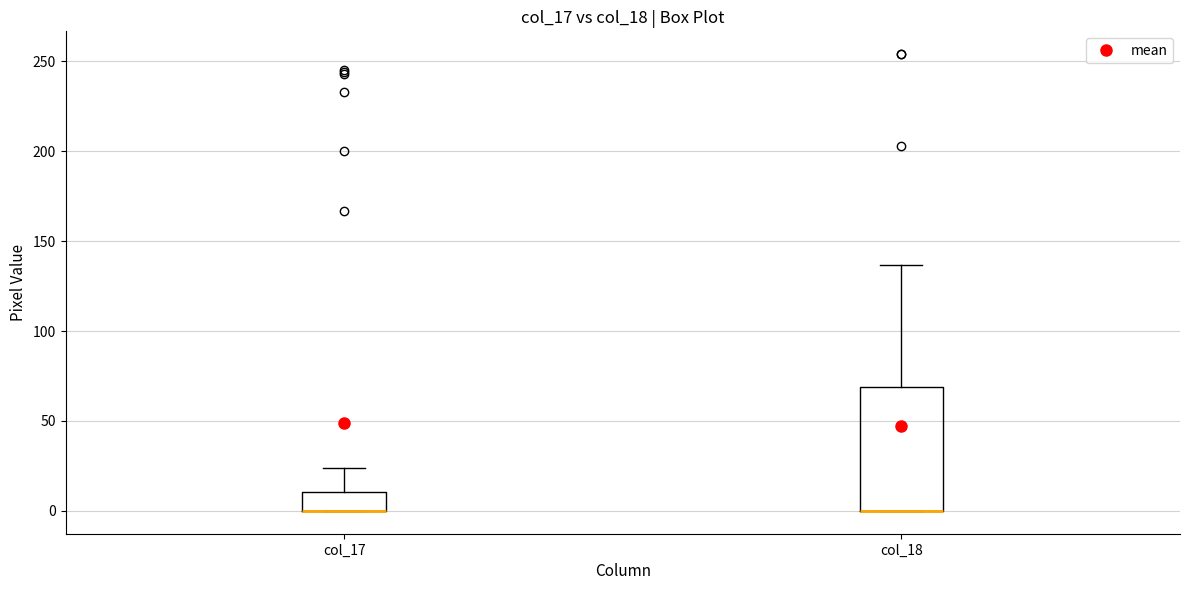

Reading left to right, transcribe this box plot: for each box, give where its median line is, the range the box spans, and where its two whiskers end, as read against the y-axis. The values are not printed on the chart, so give them approximately, as read against the axis.

col_17: median 0 (drawn on the box's lower edge), box 0 to 10, whiskers 0 to 25
col_18: median 0 (drawn on the box's lower edge), box 0 to 70, whiskers 0 to 135